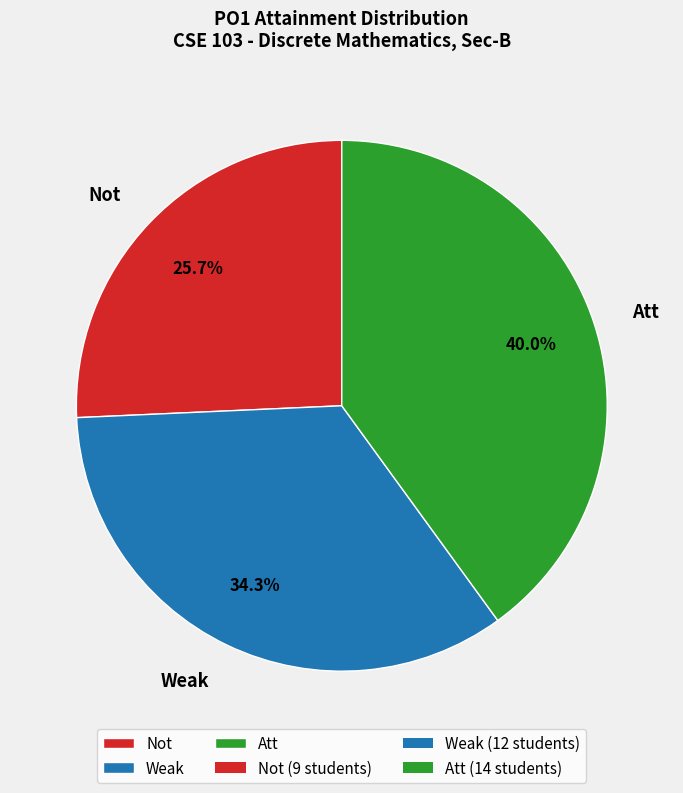

True or false: Not accounts for 13% of the total.

False